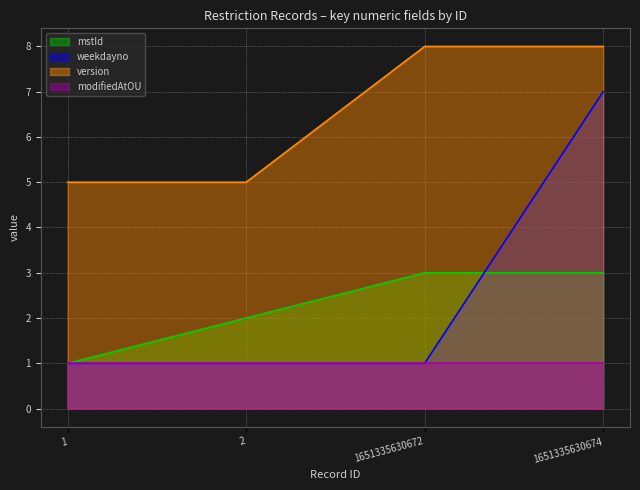

What is the difference between the mstId values at 1 and 1651335630674?

2